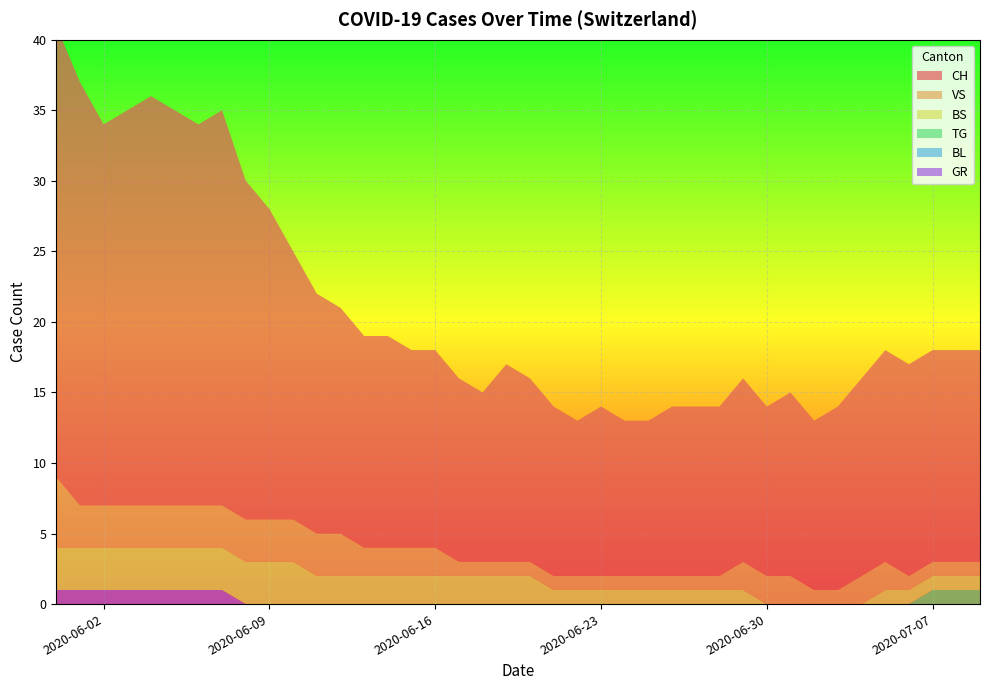

Reading left to right, list all the values displayed in this chart.

CH: 2020-05-31=32	2020-06-01=30	2020-06-02=27	2020-06-03=28	2020-06-04=29	2020-06-05=28	2020-06-06=27	2020-06-07=28	2020-06-08=24	2020-06-09=22	2020-06-10=19	2020-06-11=17	2020-06-12=16	2020-06-13=15	2020-06-14=15	2020-06-15=14	2020-06-16=14	2020-06-17=13	2020-06-18=12	2020-06-19=14	2020-06-20=13	2020-06-21=12	2020-06-22=11	2020-06-23=12	2020-06-24=11	2020-06-25=11	2020-06-26=12	2020-06-27=12	2020-06-28=12	2020-06-29=13	2020-06-30=12	2020-07-01=13	2020-07-02=12	2020-07-03=13	2020-07-04=14	2020-07-05=15	2020-07-06=15	2020-07-07=15	2020-07-08=15	2020-07-09=15
VS: 2020-05-31=5	2020-06-01=3	2020-06-02=3	2020-06-03=3	2020-06-04=3	2020-06-05=3	2020-06-06=3	2020-06-07=3	2020-06-08=3	2020-06-09=3	2020-06-10=3	2020-06-11=3	2020-06-12=3	2020-06-13=2	2020-06-14=2	2020-06-15=2	2020-06-16=2	2020-06-17=1	2020-06-18=1	2020-06-19=1	2020-06-20=1	2020-06-21=1	2020-06-22=1	2020-06-23=1	2020-06-24=1	2020-06-25=1	2020-06-26=1	2020-06-27=1	2020-06-28=1	2020-06-29=2	2020-06-30=2	2020-07-01=2	2020-07-02=1	2020-07-03=1	2020-07-04=2	2020-07-05=2	2020-07-06=1	2020-07-07=1	2020-07-08=1	2020-07-09=1
BS: 2020-05-31=3	2020-06-01=3	2020-06-02=3	2020-06-03=3	2020-06-04=3	2020-06-05=3	2020-06-06=3	2020-06-07=3	2020-06-08=3	2020-06-09=3	2020-06-10=3	2020-06-11=2	2020-06-12=2	2020-06-13=2	2020-06-14=2	2020-06-15=2	2020-06-16=2	2020-06-17=2	2020-06-18=2	2020-06-19=2	2020-06-20=2	2020-06-21=1	2020-06-22=1	2020-06-23=1	2020-06-24=1	2020-06-25=1	2020-06-26=1	2020-06-27=1	2020-06-28=1	2020-06-29=1	2020-06-30=0	2020-07-01=0	2020-07-02=0	2020-07-03=0	2020-07-04=0	2020-07-05=1	2020-07-06=1	2020-07-07=1	2020-07-08=1	2020-07-09=1
TG: 2020-05-31=0	2020-06-01=0	2020-06-02=0	2020-06-03=0	2020-06-04=0	2020-06-05=0	2020-06-06=0	2020-06-07=0	2020-06-08=0	2020-06-09=0	2020-06-10=0	2020-06-11=0	2020-06-12=0	2020-06-13=0	2020-06-14=0	2020-06-15=0	2020-06-16=0	2020-06-17=0	2020-06-18=0	2020-06-19=0	2020-06-20=0	2020-06-21=0	2020-06-22=0	2020-06-23=0	2020-06-24=0	2020-06-25=0	2020-06-26=0	2020-06-27=0	2020-06-28=0	2020-06-29=0	2020-06-30=0	2020-07-01=0	2020-07-02=0	2020-07-03=0	2020-07-04=0	2020-07-05=0	2020-07-06=0	2020-07-07=1	2020-07-08=1	2020-07-09=1
BL: 2020-05-31=0	2020-06-01=0	2020-06-02=0	2020-06-03=0	2020-06-04=0	2020-06-05=0	2020-06-06=0	2020-06-07=0	2020-06-08=0	2020-06-09=0	2020-06-10=0	2020-06-11=0	2020-06-12=0	2020-06-13=0	2020-06-14=0	2020-06-15=0	2020-06-16=0	2020-06-17=0	2020-06-18=0	2020-06-19=0	2020-06-20=0	2020-06-21=0	2020-06-22=0	2020-06-23=0	2020-06-24=0	2020-06-25=0	2020-06-26=0	2020-06-27=0	2020-06-28=0	2020-06-29=0	2020-06-30=0	2020-07-01=0	2020-07-02=0	2020-07-03=0	2020-07-04=0	2020-07-05=0	2020-07-06=0	2020-07-07=0	2020-07-08=0	2020-07-09=0
GR: 2020-05-31=1	2020-06-01=1	2020-06-02=1	2020-06-03=1	2020-06-04=1	2020-06-05=1	2020-06-06=1	2020-06-07=1	2020-06-08=0	2020-06-09=0	2020-06-10=0	2020-06-11=0	2020-06-12=0	2020-06-13=0	2020-06-14=0	2020-06-15=0	2020-06-16=0	2020-06-17=0	2020-06-18=0	2020-06-19=0	2020-06-20=0	2020-06-21=0	2020-06-22=0	2020-06-23=0	2020-06-24=0	2020-06-25=0	2020-06-26=0	2020-06-27=0	2020-06-28=0	2020-06-29=0	2020-06-30=0	2020-07-01=0	2020-07-02=0	2020-07-03=0	2020-07-04=0	2020-07-05=0	2020-07-06=0	2020-07-07=0	2020-07-08=0	2020-07-09=0